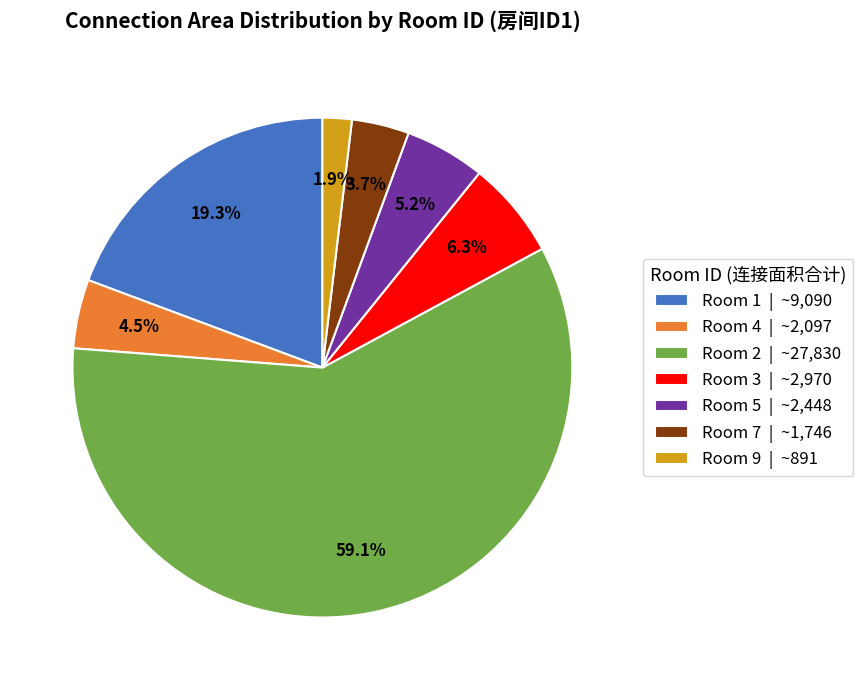

Count the number of slices in the pie.

7